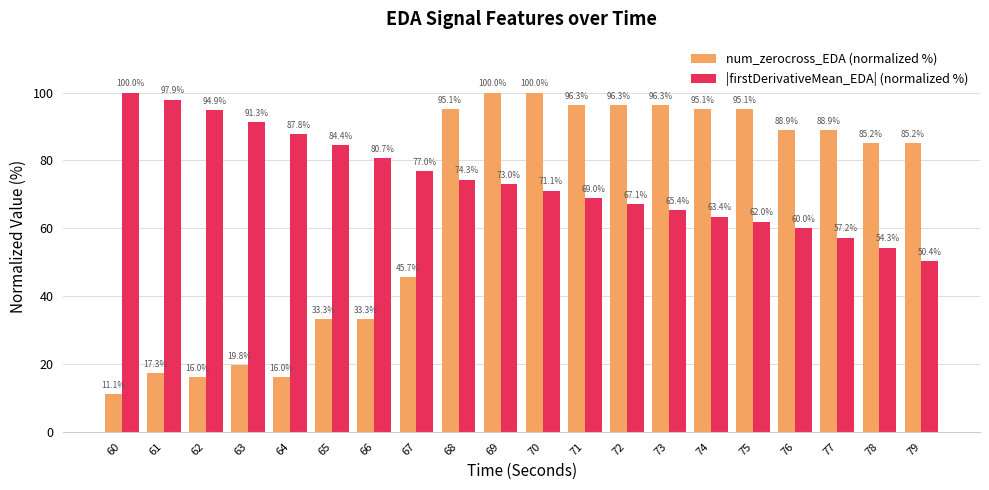

Reading left to right, transcribe all the data shown in this chart.

num_zerocross_EDA (normalized %): 11.1	17.3	16.0	19.8	16.0	33.3	33.3	45.7	95.1	100.0	100.0	96.3	96.3	96.3	95.1	95.1	88.9	88.9	85.2	85.2
|firstDerivativeMean_EDA| (normalized %): 100.0	97.9	94.9	91.3	87.8	84.4	80.7	77.0	74.3	73.0	71.1	69.0	67.1	65.4	63.4	62.0	60.0	57.2	54.3	50.4